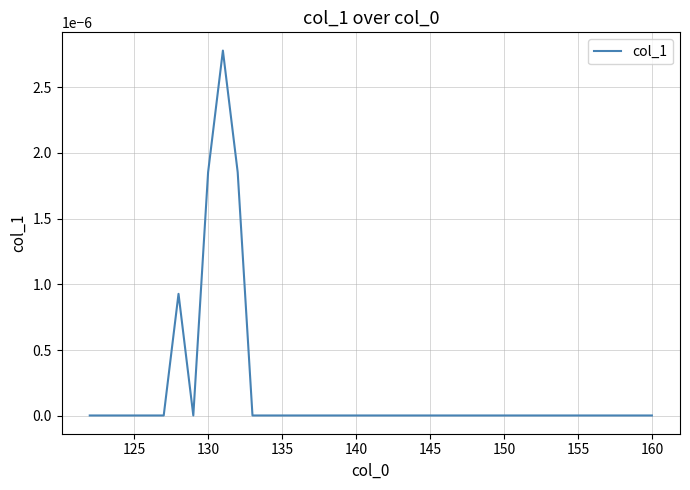

How many lines are shown in the chart?

1